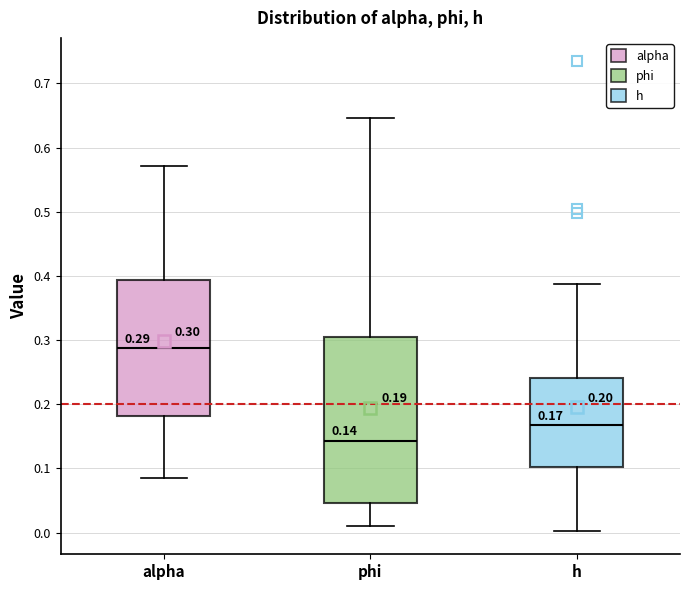

Which box has the lowest median line?

phi